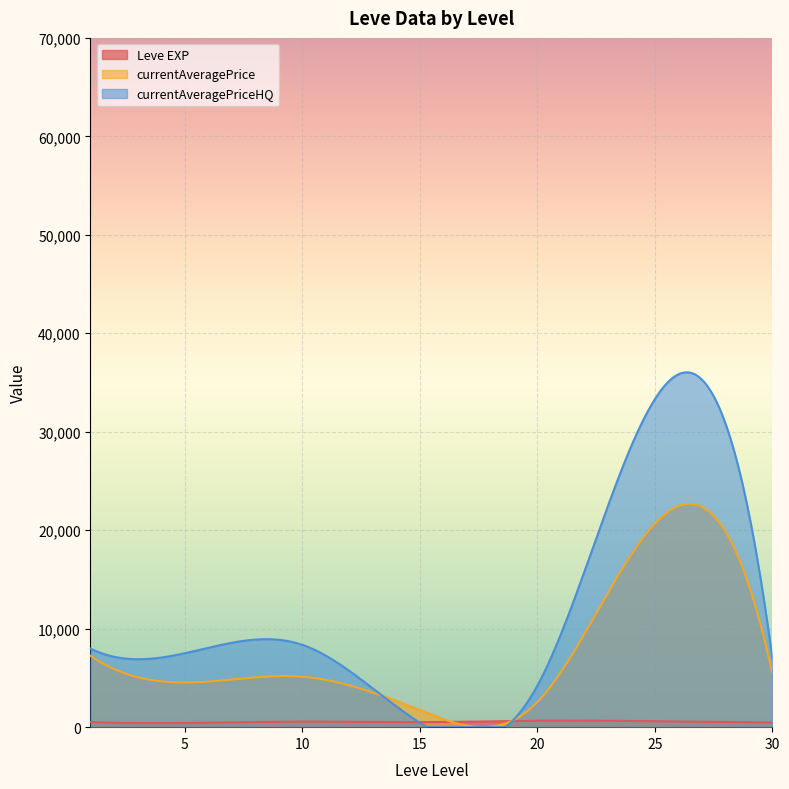

Which series has the largest total across all categories?

currentAveragePriceHQ